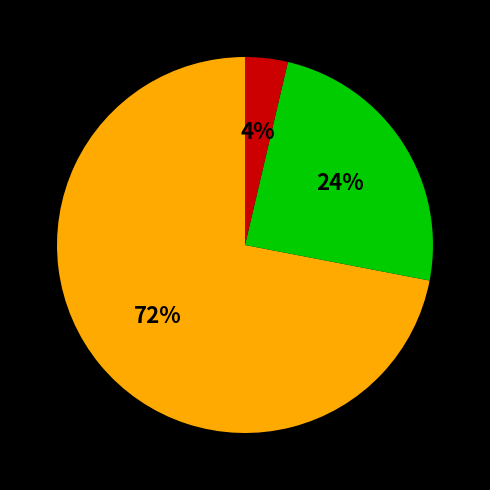

To the nearest percent, what is the average slice percentage?

33%